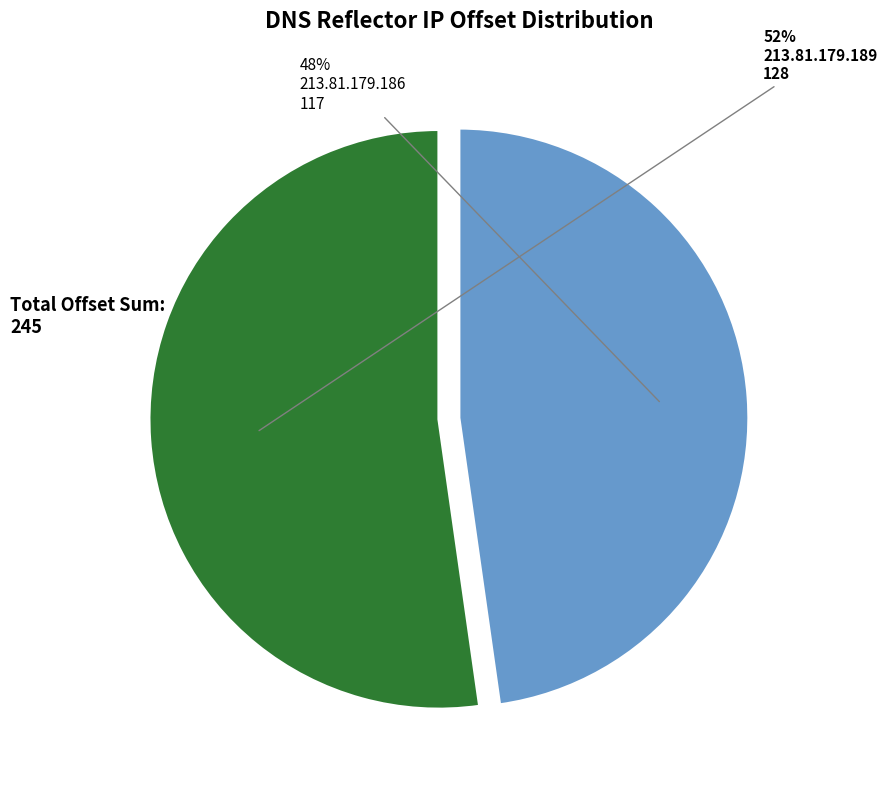

Is there a majority slice in this chart?

Yes